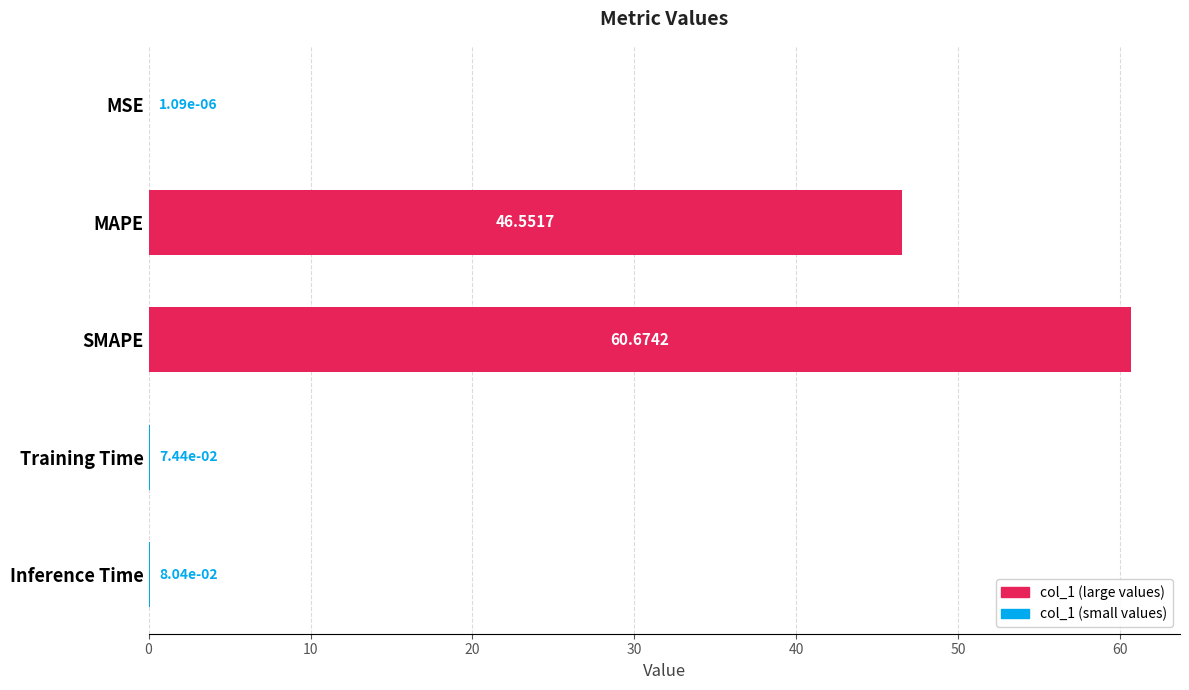

What is the sum of the values at Training Time and MAPE?

46.6